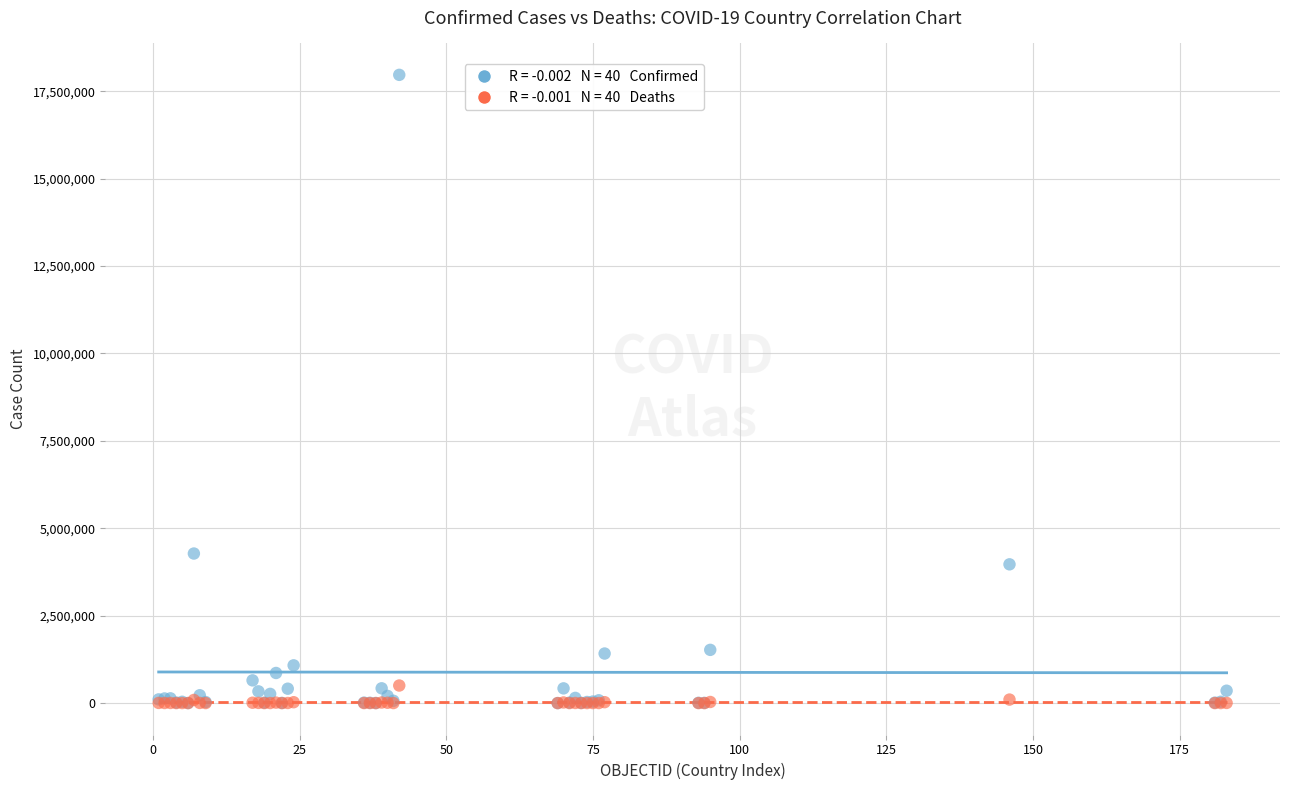

Across all series, what Y value is closest to 8983416?

4277395